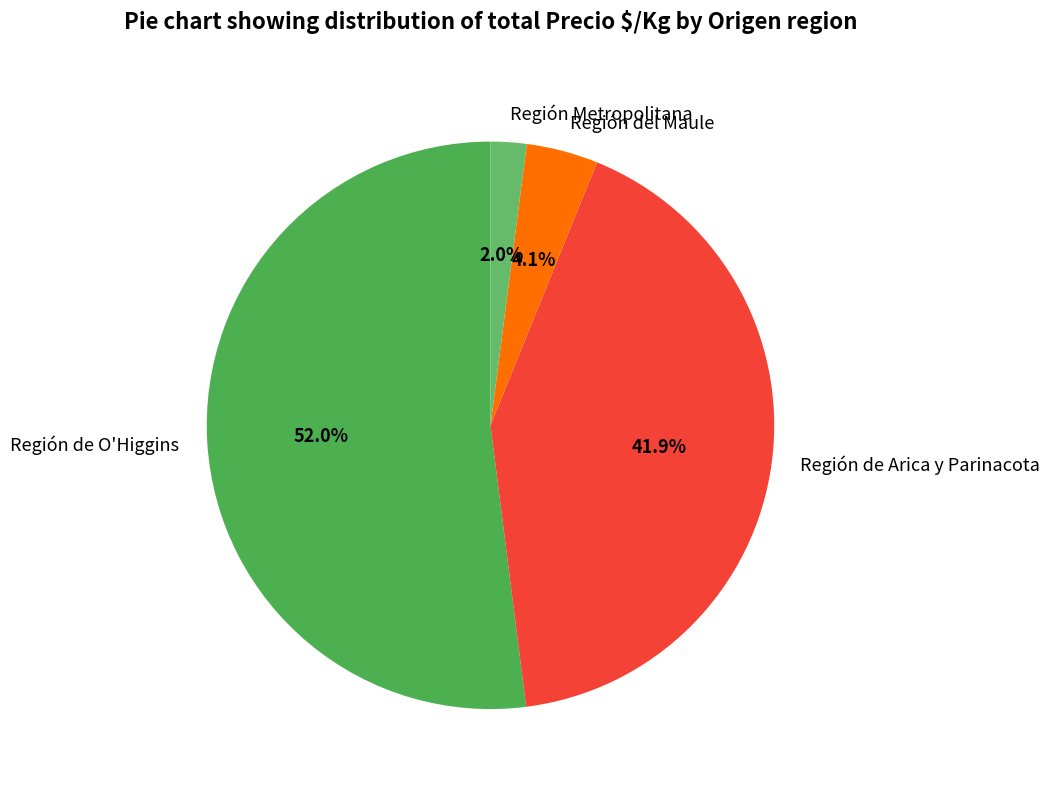

Rank the categories by value from highest to lowest.

Región de O'Higgins, Región de Arica y Parinacota, Región del Maule, Región Metropolitana